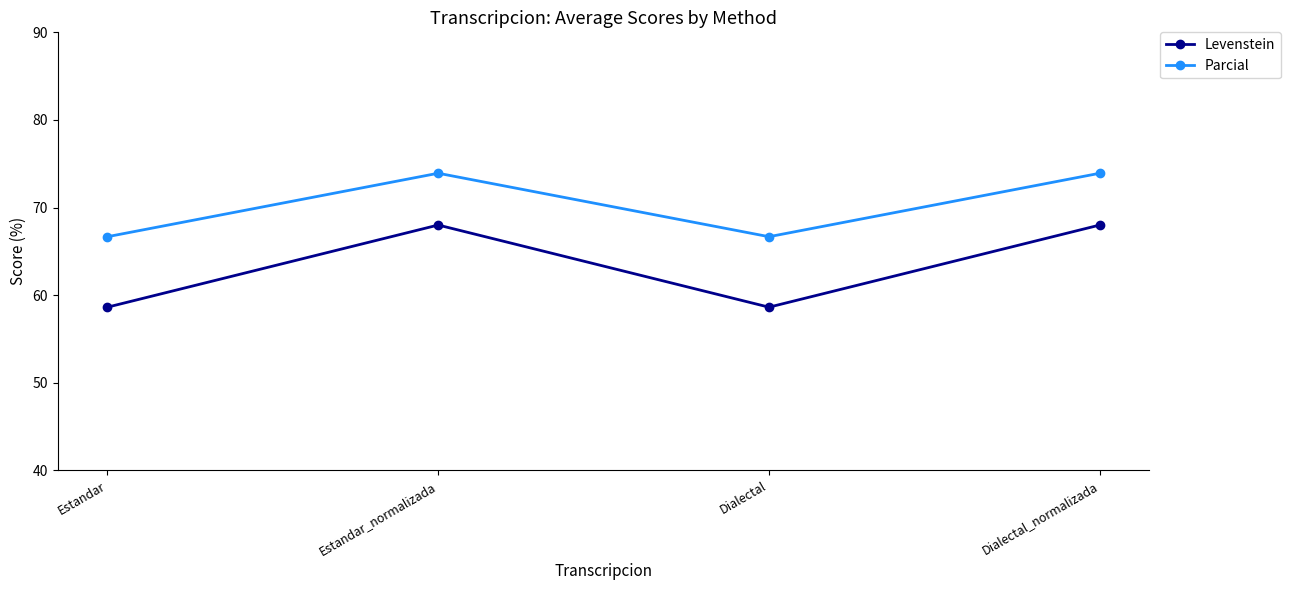

Is this an area chart (filled region under the line)?

No